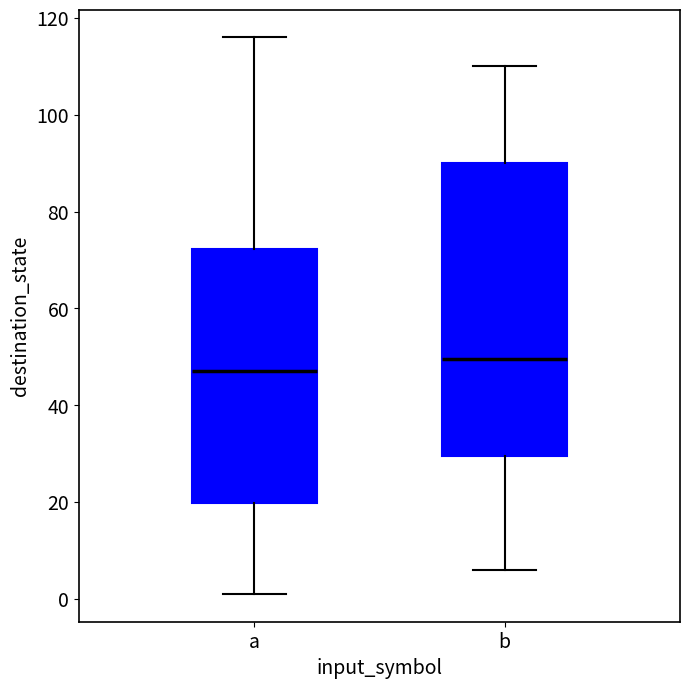

Comparing the boxes themselves (not the whiskers), which one is the tallest?

b